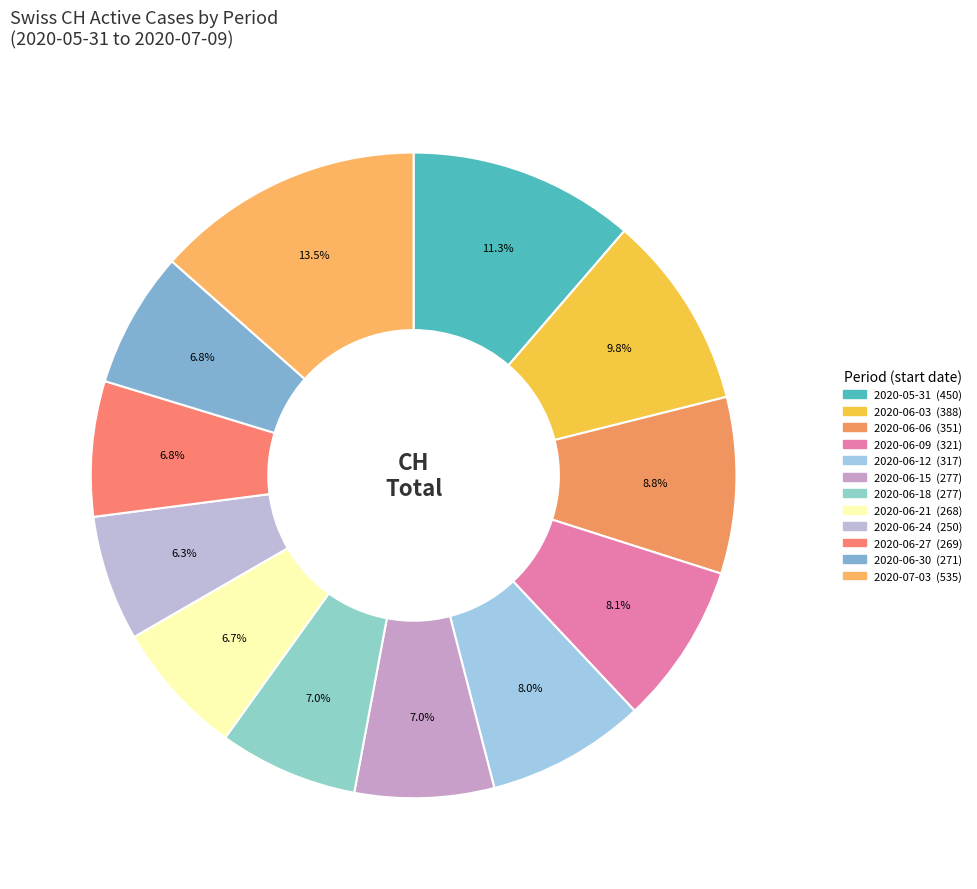

Is there any slice that represents more than half of the pie?

No